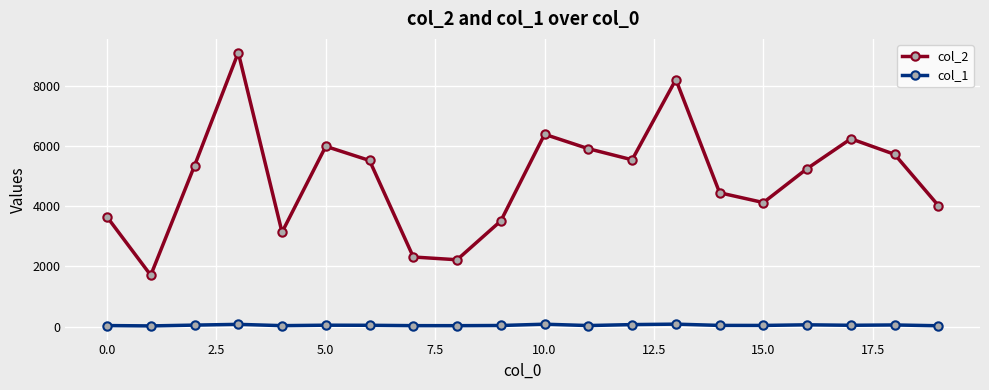

True or false: col_2 and col_1 cross at least once.

False